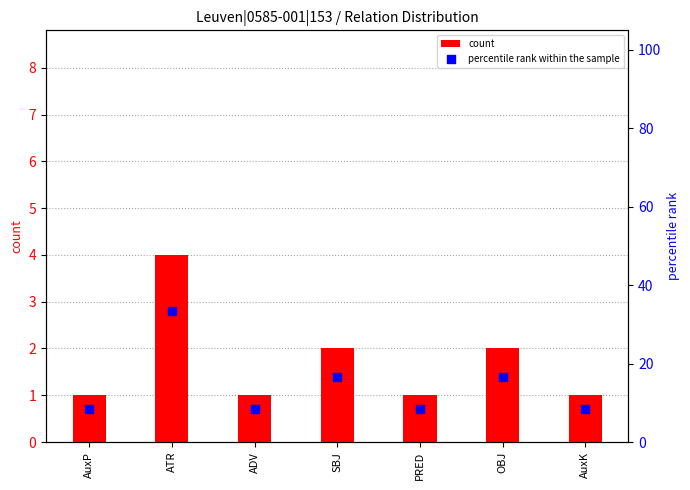

Which series has the widest spread of Y values?

percentile rank within the sample